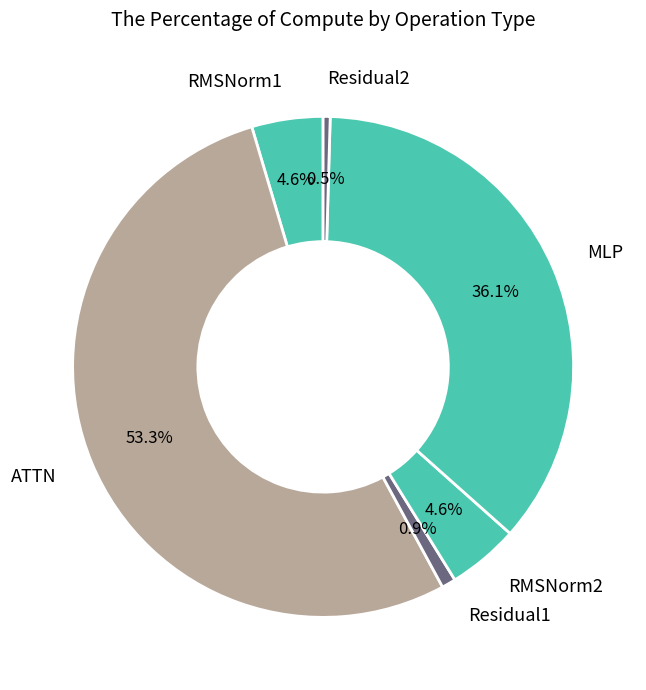

To the nearest percent, what is the average slice percentage?

17%